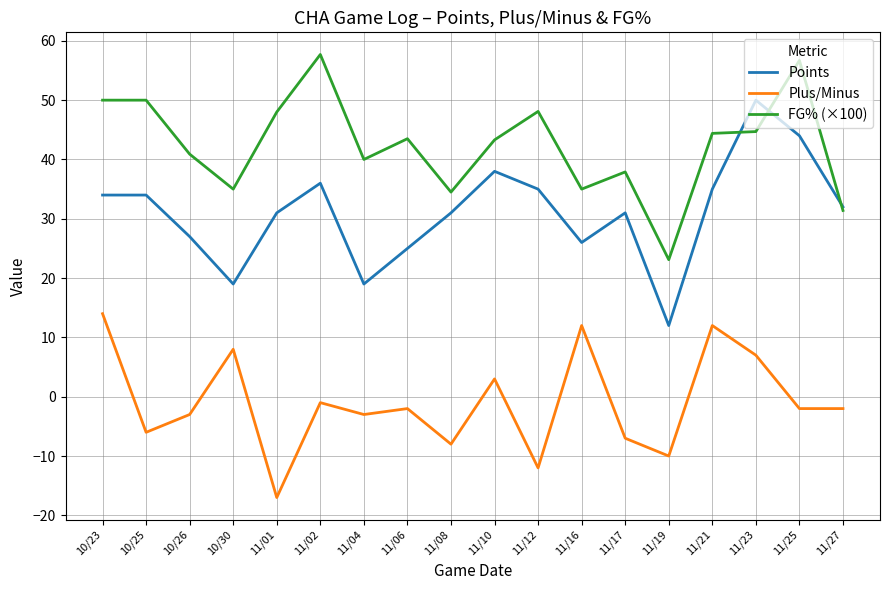

What is the sum of the FG% (×100) values at 11/02 and 11/23?

102.4